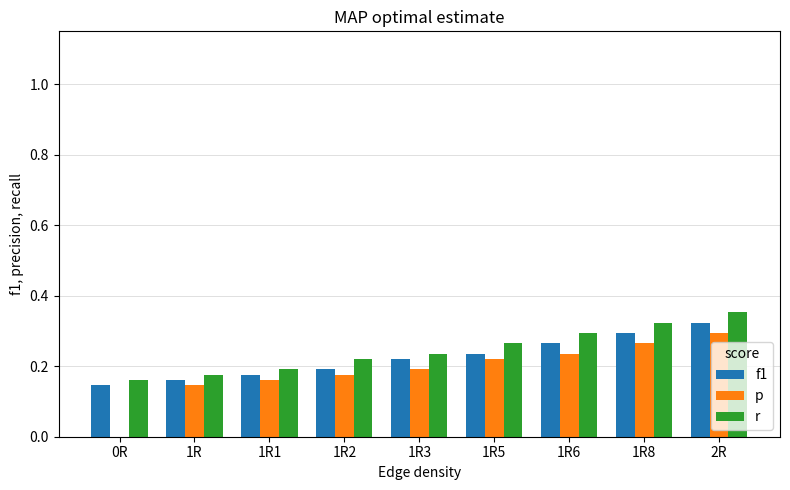

What are all the series names shown in the legend?

f1, p, r